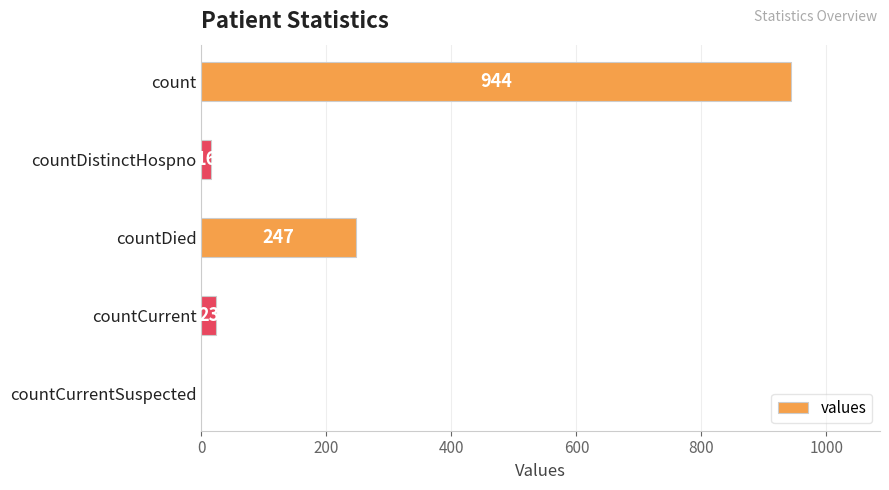

What is the average value?

246